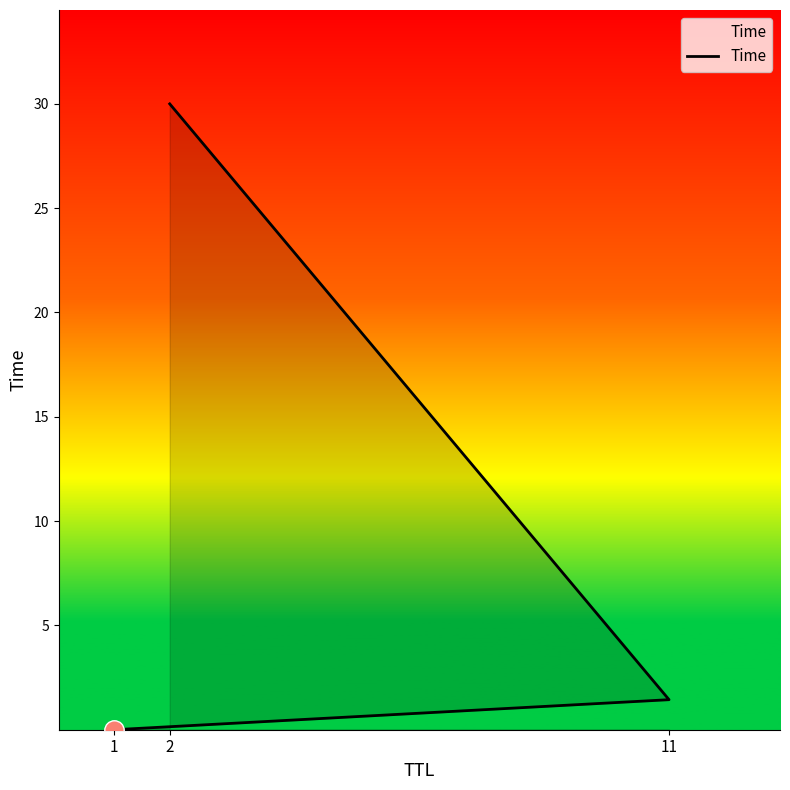

How many data points are less than 1?

1